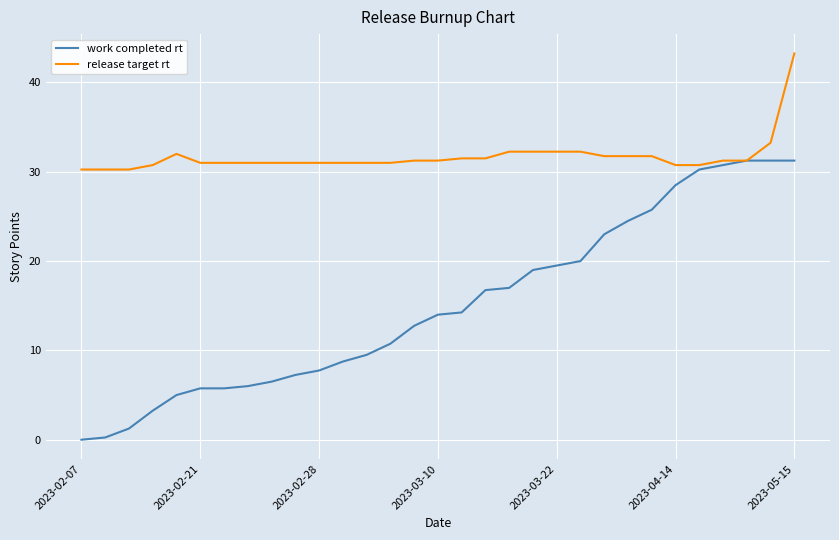

What are all the series names shown in the legend?

work completed rt, release target rt